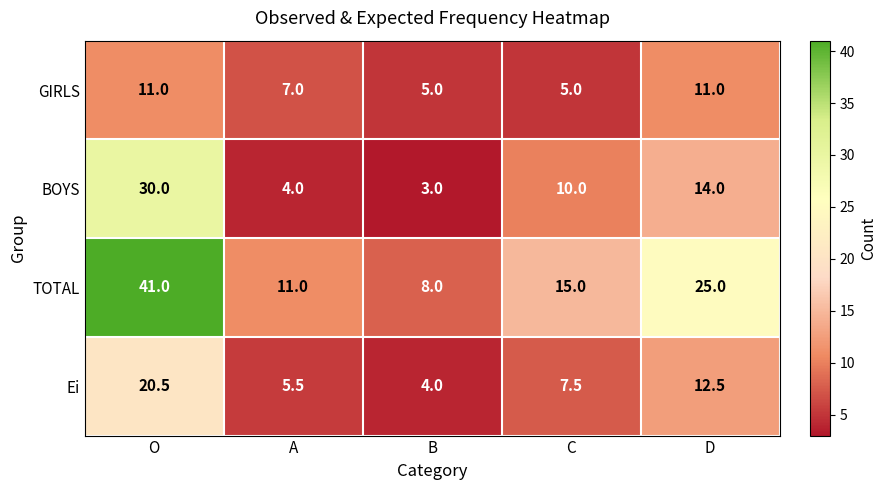

Reading right to left, extract all data points from this chart.

GIRLS: 11.0	5.0	5.0	7.0	11.0
BOYS: 14.0	10.0	3.0	4.0	30.0
TOTAL: 25.0	15.0	8.0	11.0	41.0
Ei: 12.5	7.5	4.0	5.5	20.5